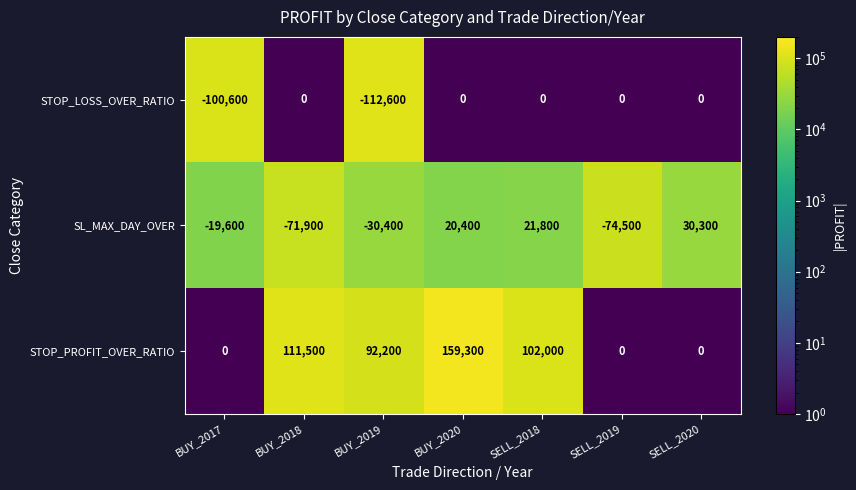

At SELL_2018, list the series in order from smallest to largest.

STOP_LOSS_OVER_RATIO, SL_MAX_DAY_OVER, STOP_PROFIT_OVER_RATIO